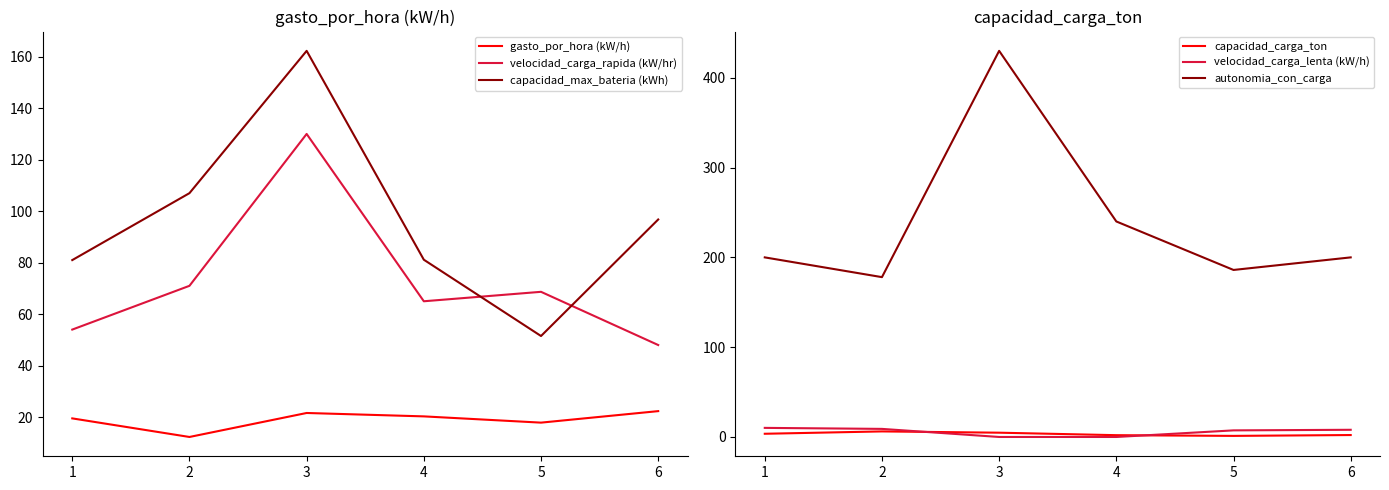

How many data points in capacidad_max_bateria (kWh) are above 96?

3